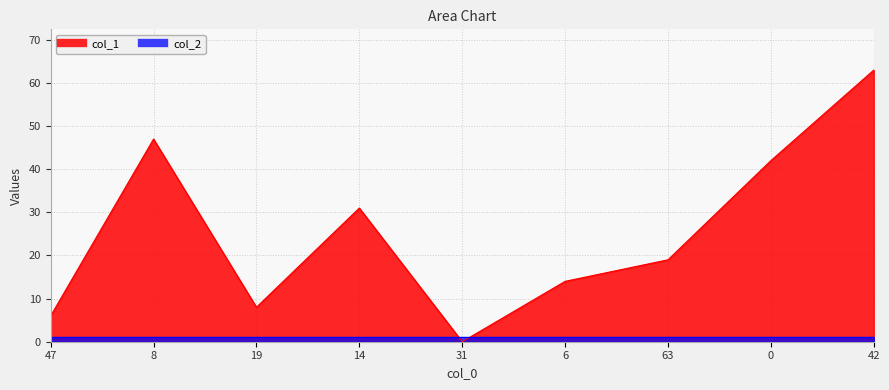

How many values are below 19?

4